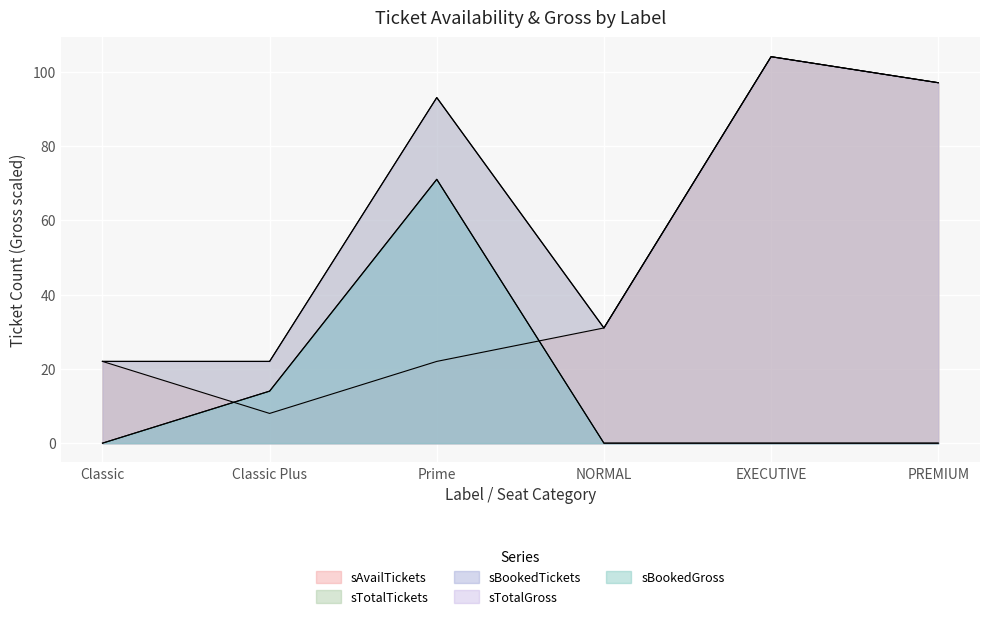

At how many categories does at least one series exceed 60?

3